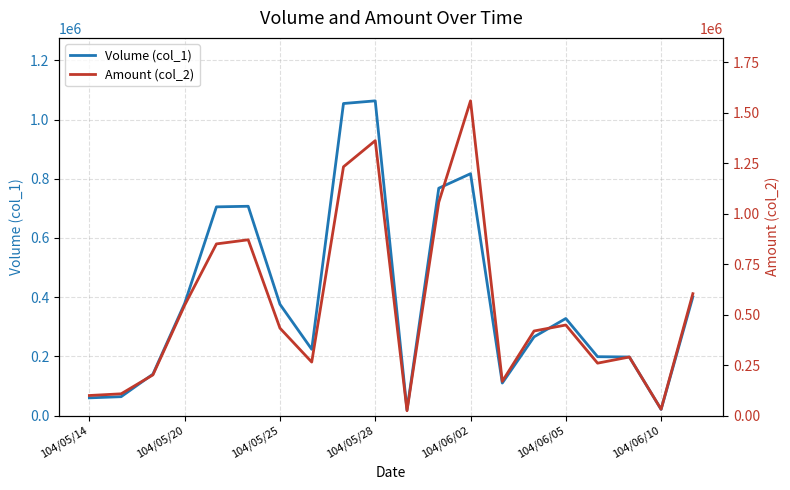

How many data points in Amount (col_2) are less than 432920?

10